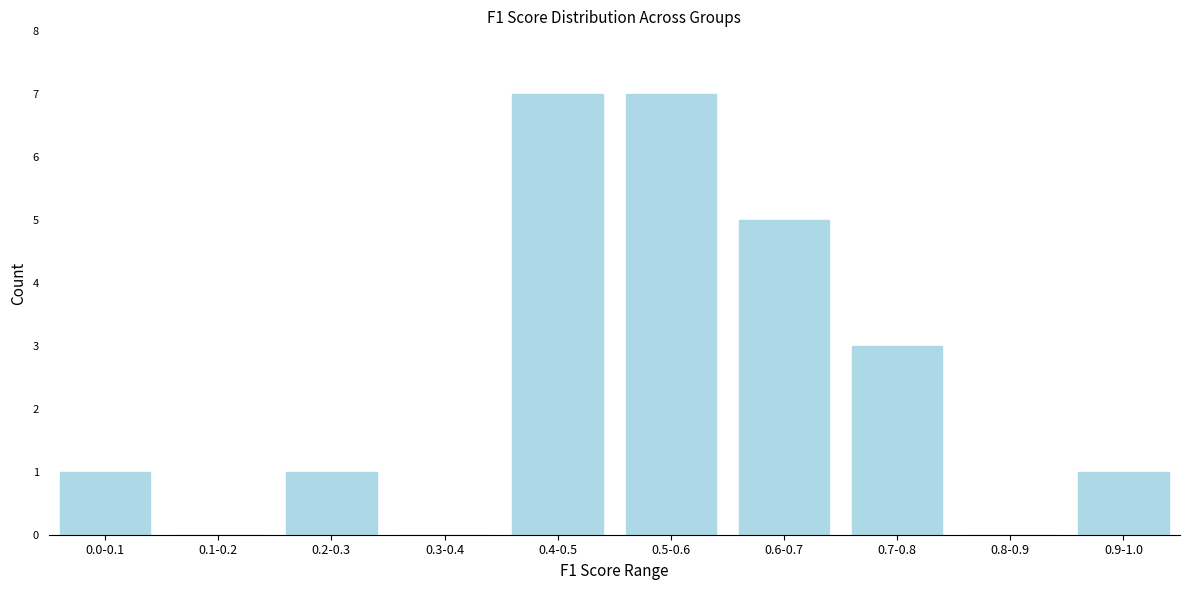

Reading left to right, list all the values displayed in this chart.

0.0-0.1=1	0.1-0.2=0	0.2-0.3=1	0.3-0.4=0	0.4-0.5=7	0.5-0.6=7	0.6-0.7=5	0.7-0.8=3	0.8-0.9=0	0.9-1.0=1